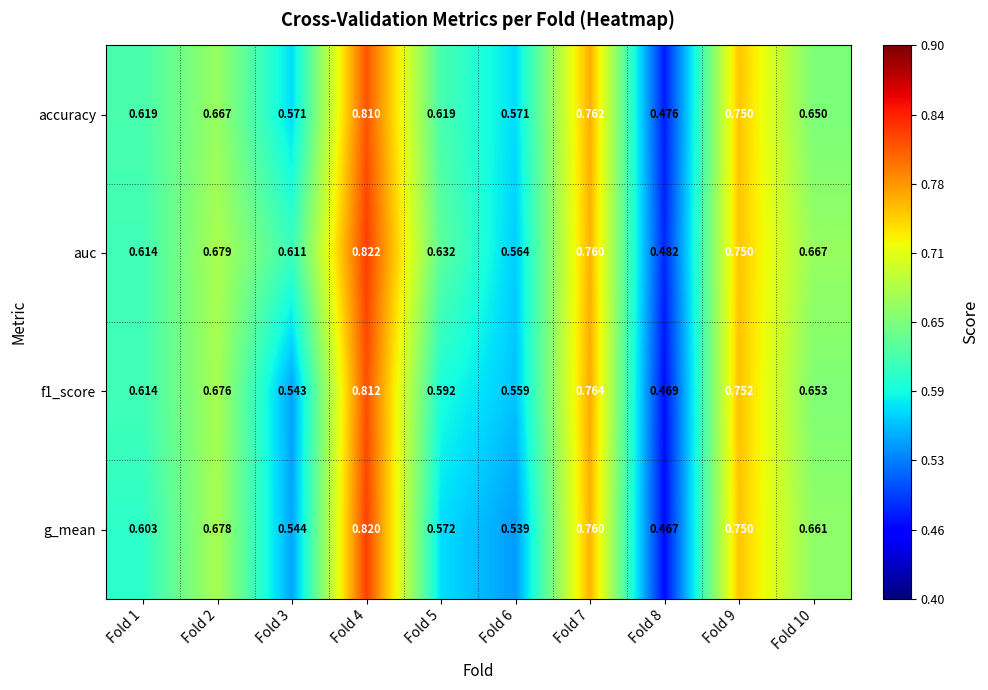

Which series has the largest total across all categories?

auc